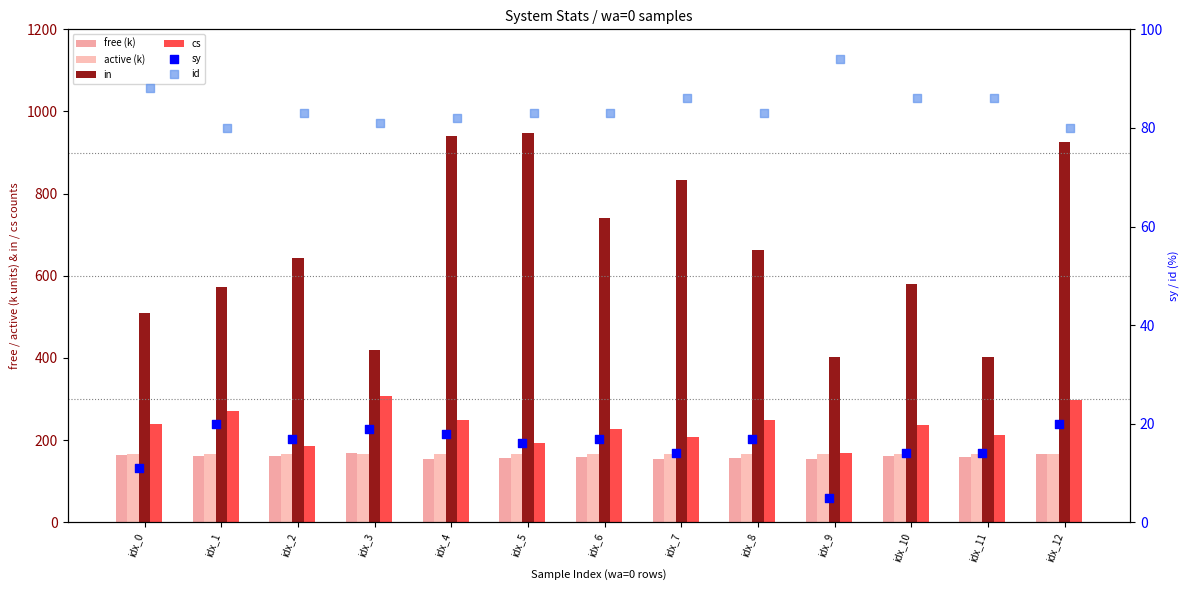

Which series contains the highest Y value?

in